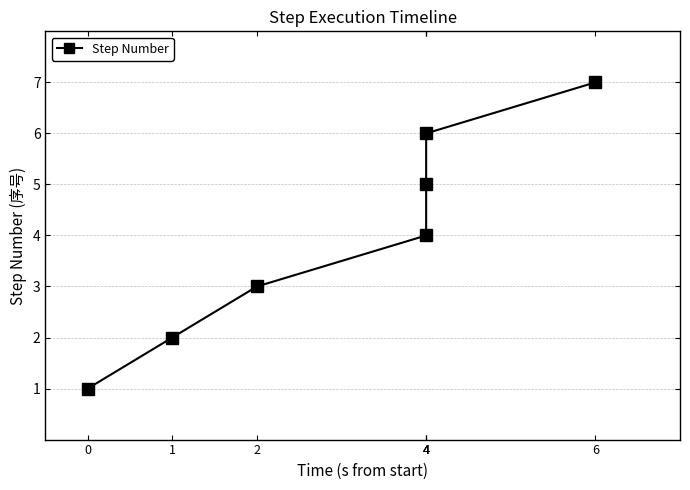

Reading left to right, what are all the values shown in this chart?

0=1	1=2	2=3	4=4	4=5	4=6	6=7